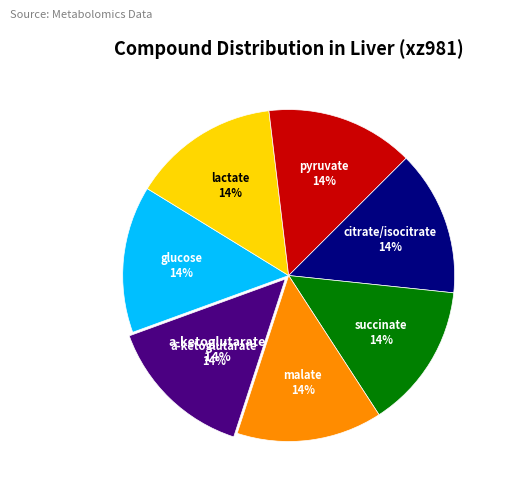

The citrate/isocitrate slice represents 14% of the pie. True or false?

True